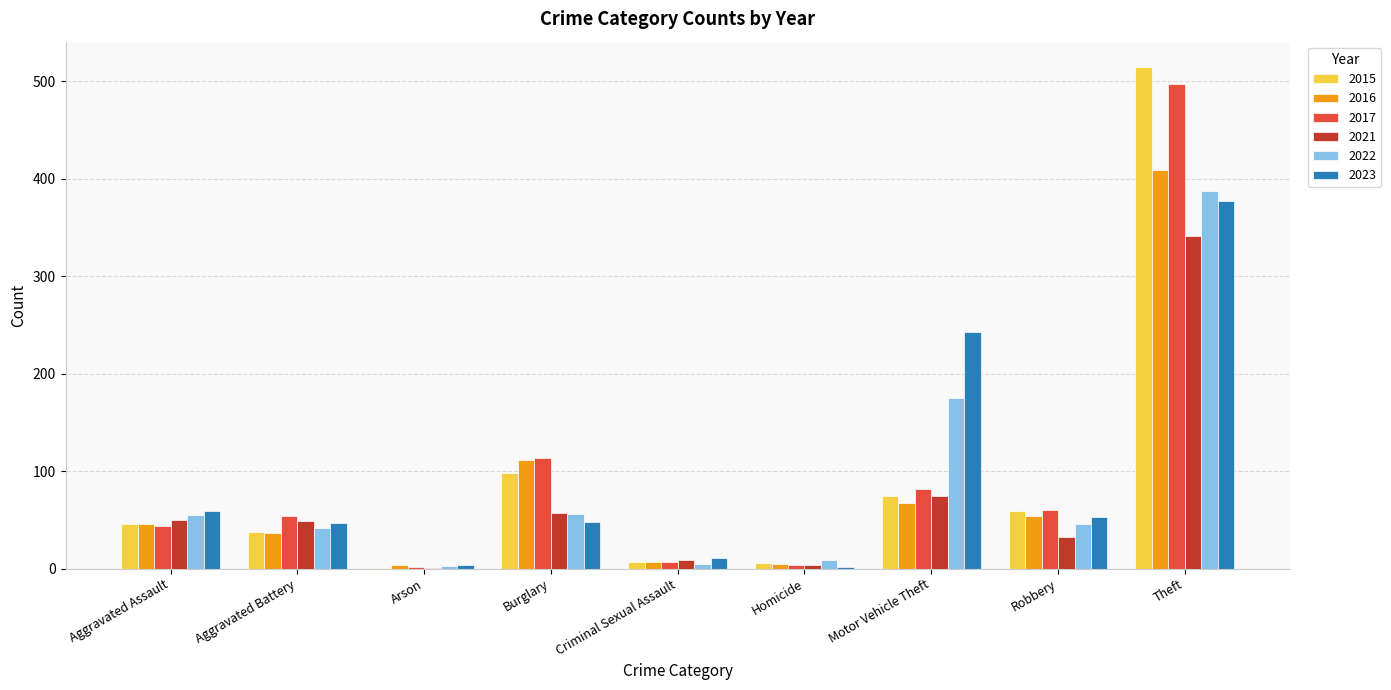

What are all the series names shown in the legend?

2015, 2016, 2017, 2021, 2022, 2023